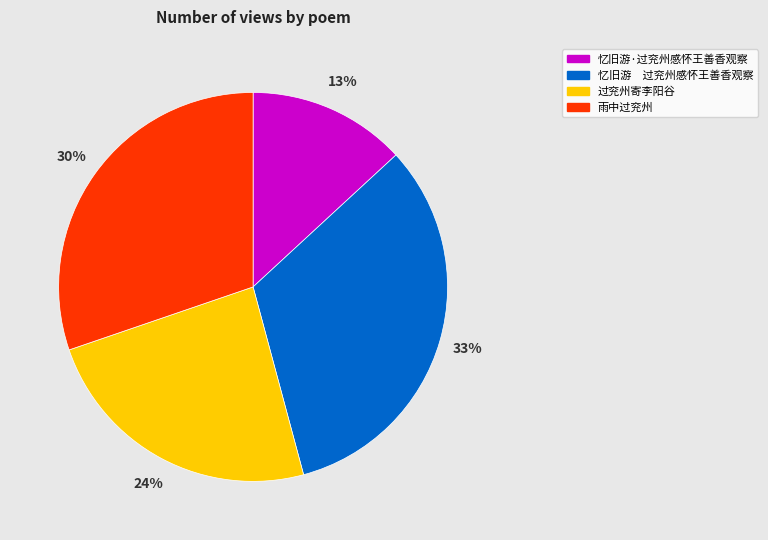

Is the sum of 忆旧游·过兖州感怀王善香观察 and 雨中过兖州 greater than half?

No